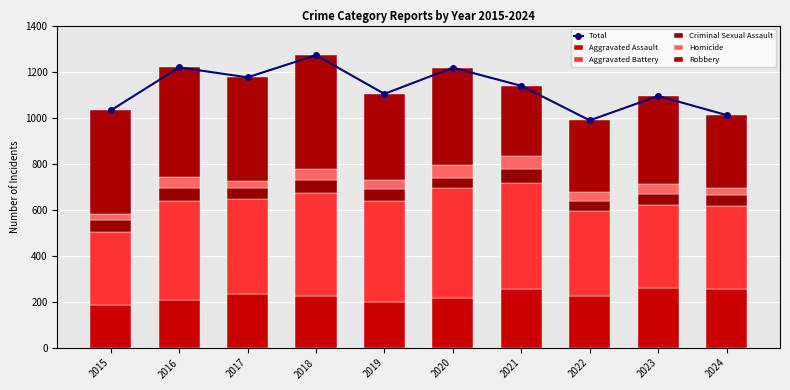

The Homicide series shows 38 at 2019. True or false?

True